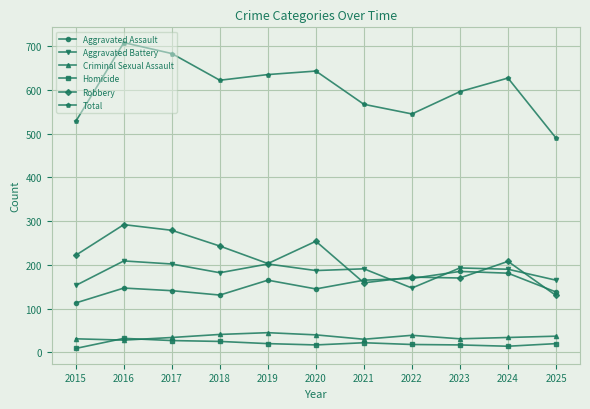

Between 2024 and 2025, which series saw the biggest shift?

Total